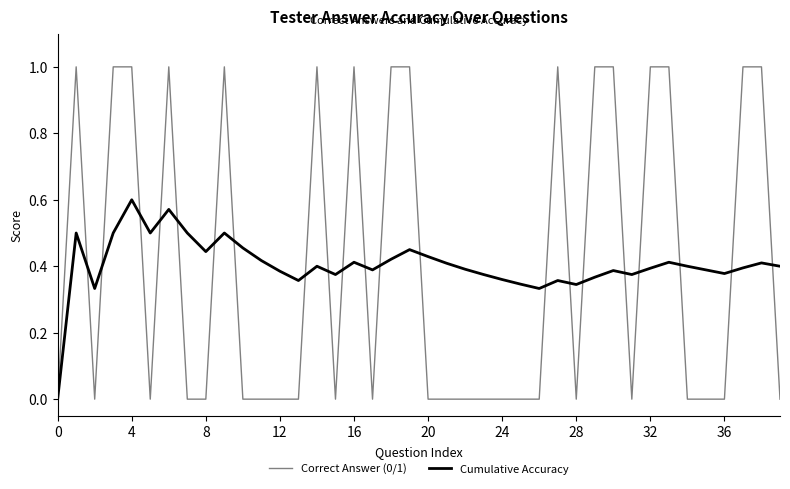

Which series has the widest spread of values?

Correct Answer (0/1)